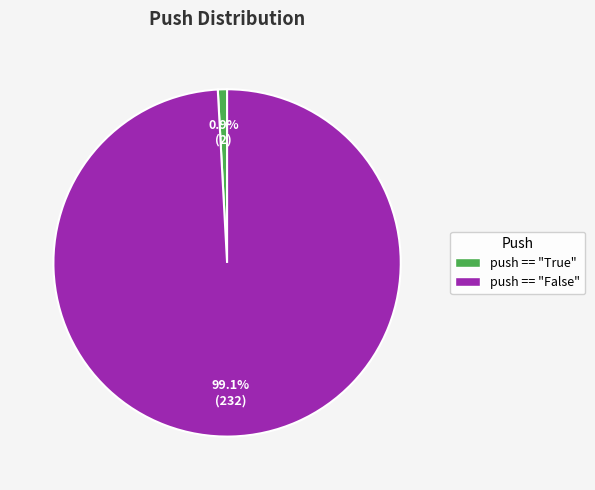

Which slice is the largest?

push == "False"